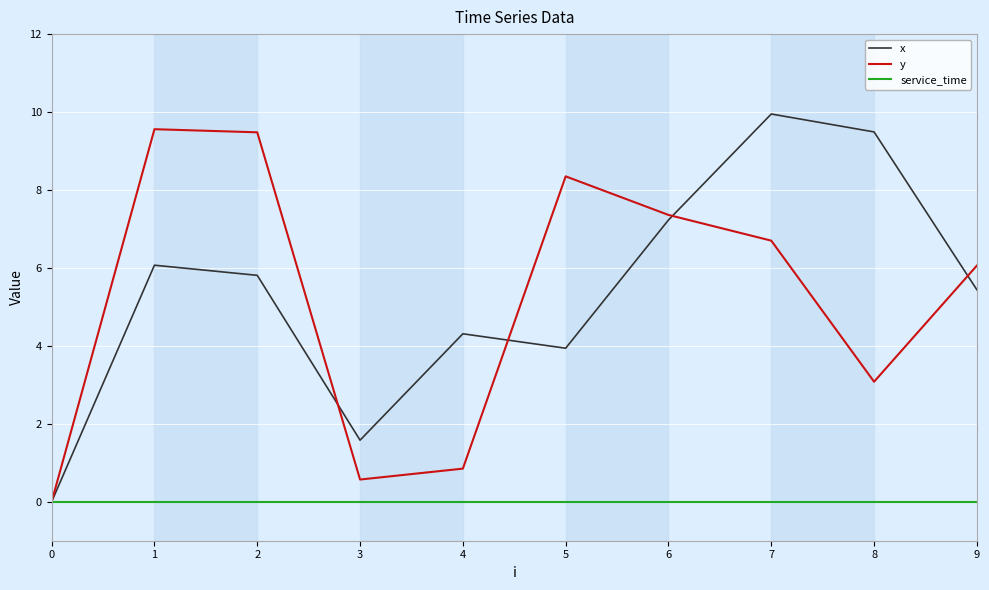

At which category is the sum across all series the highest?

7